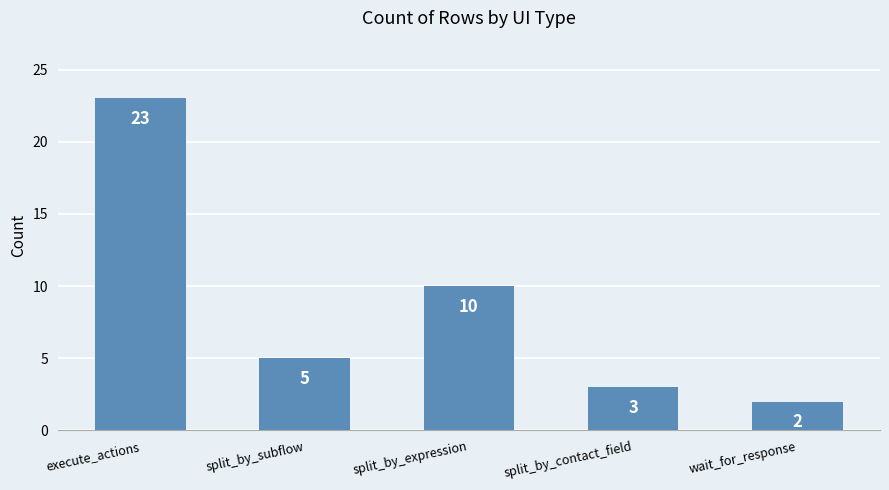

What is the ratio of the value at split_by_contact_field to the value at wait_for_response?

1.5